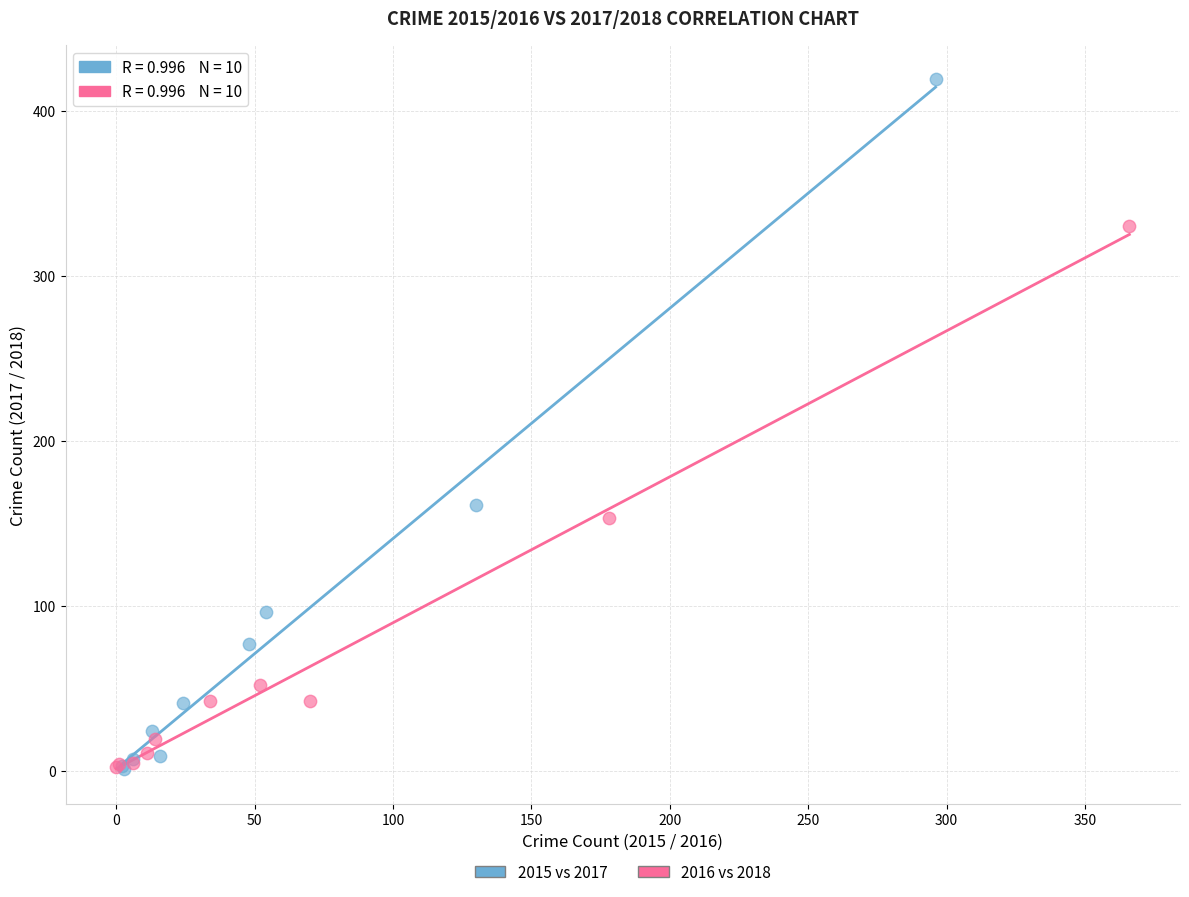

Which series contains the highest Y value?

2015 vs 2017